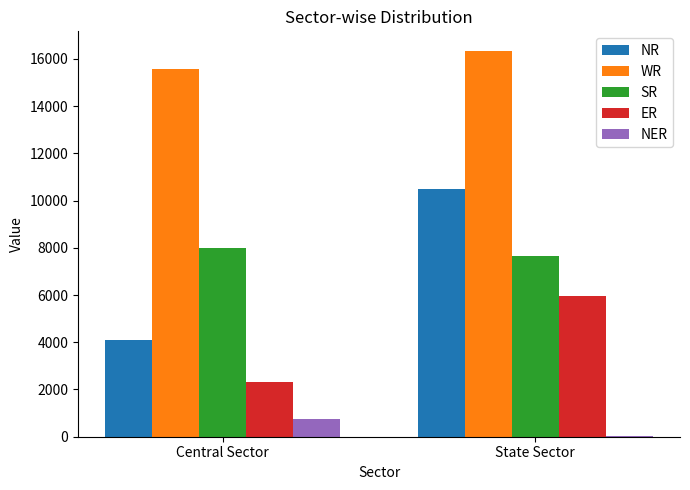

What is the total value across all series at Central Sector?

30707